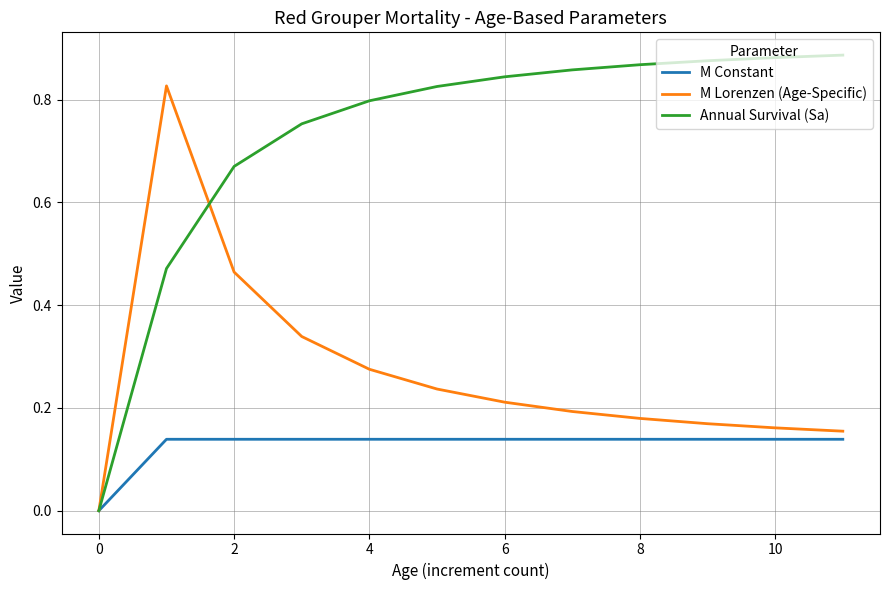

Which series has the largest total across all categories?

Annual Survival (Sa)